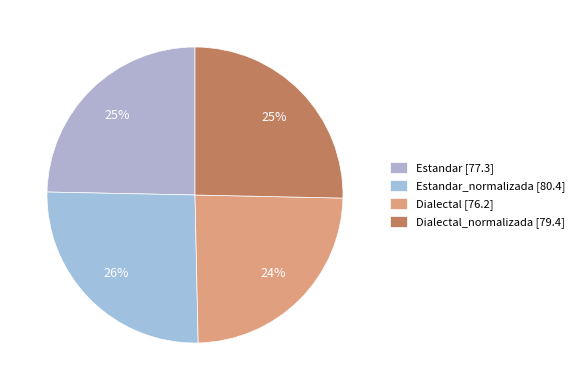

Rank the categories by value from lowest to highest.

Dialectal, Estandar, Dialectal_normalizada, Estandar_normalizada